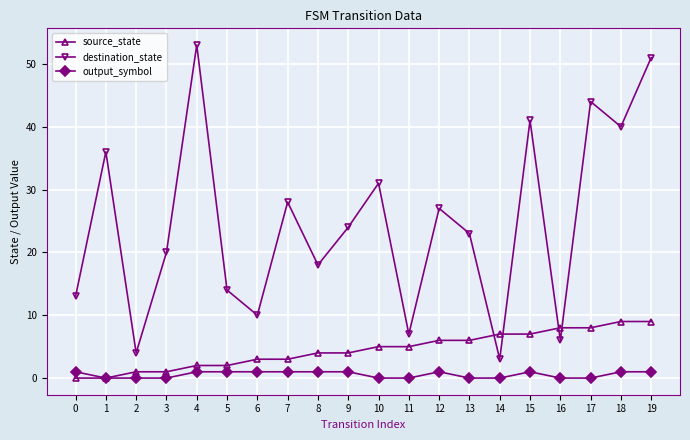

Which series changed the most between 7 and 8?

destination_state